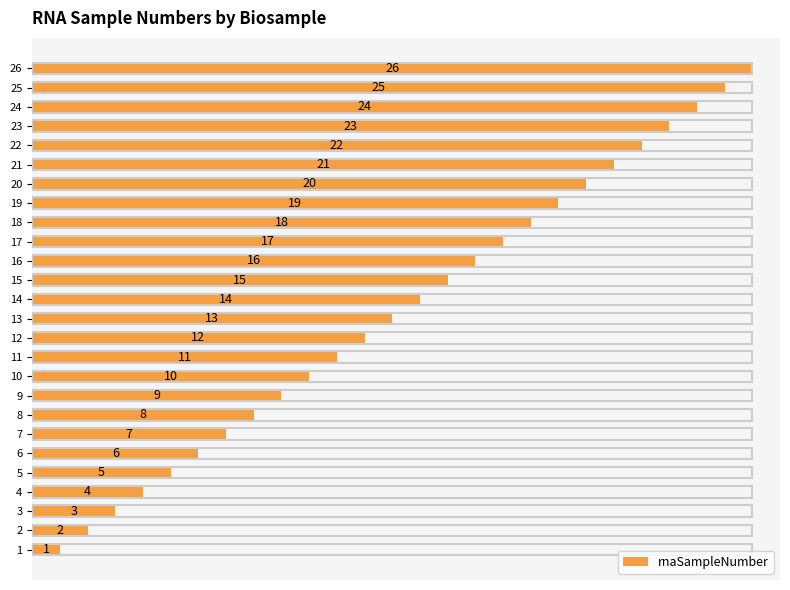

Where is the data nearest to the value 13?

13